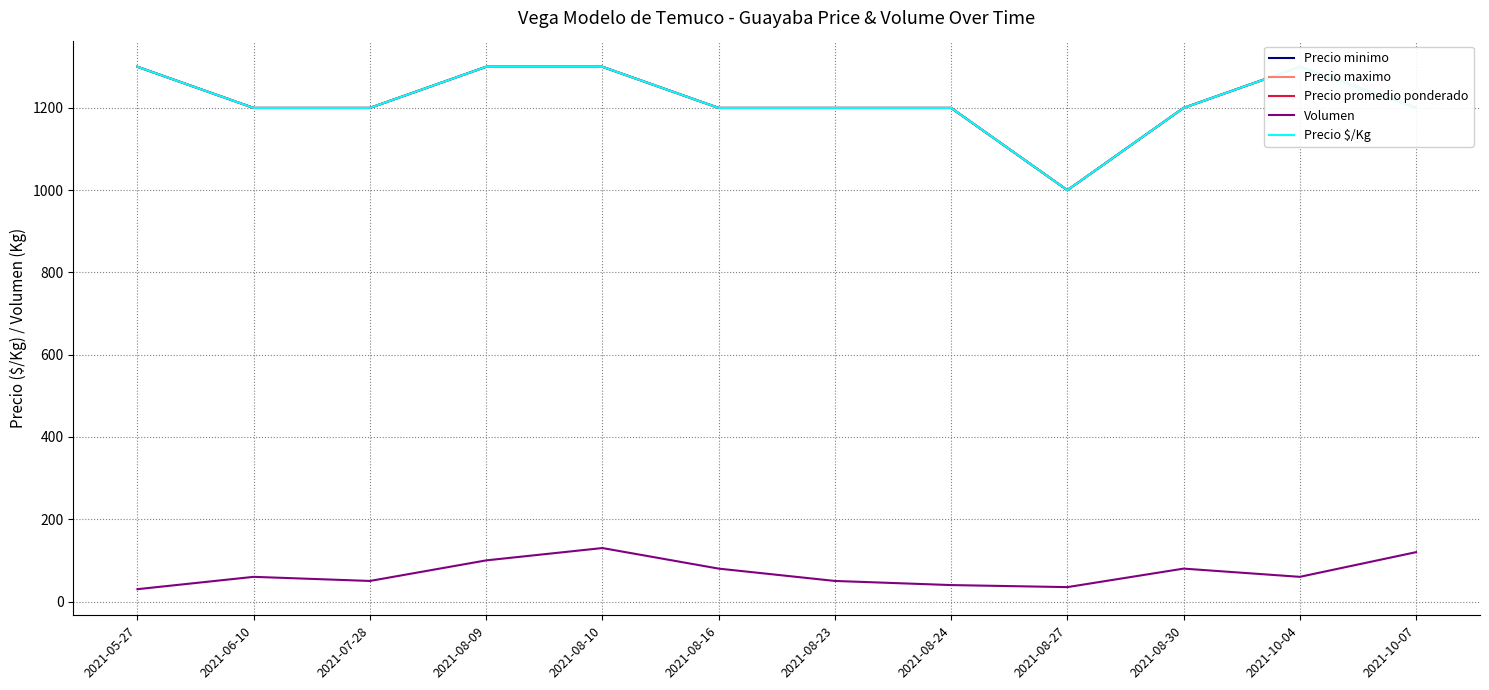

What is the average value of the Precio minimo series?

1217